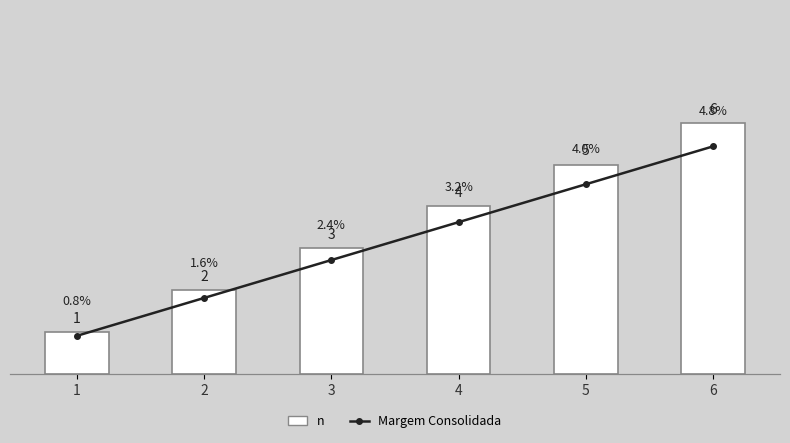

Rank the series by their average value, from highest to lowest.

n, Margem Consolidada